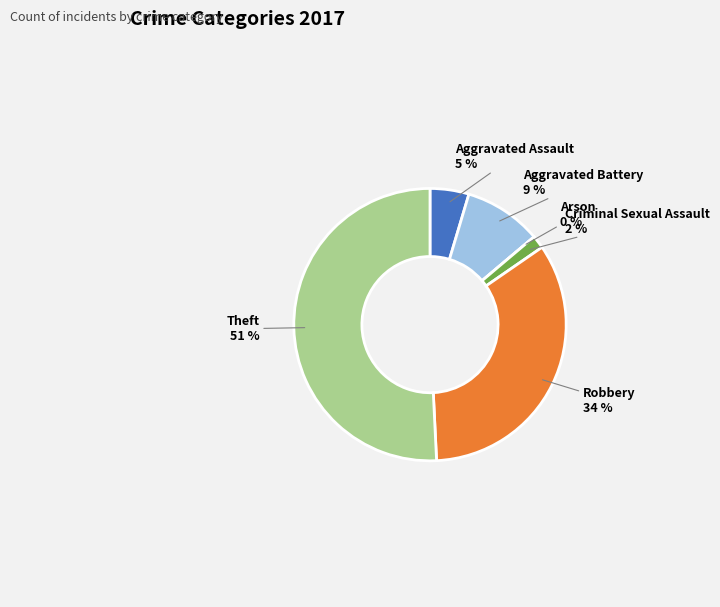

True or false: Aggravated Assault accounts for 17% of the total.

False